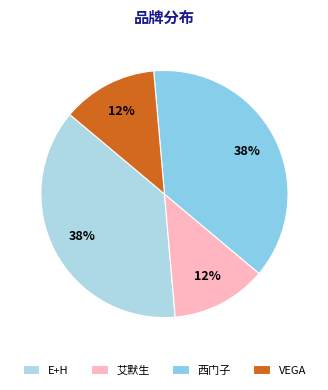

Which category has the smallest portion of the pie?

艾默生